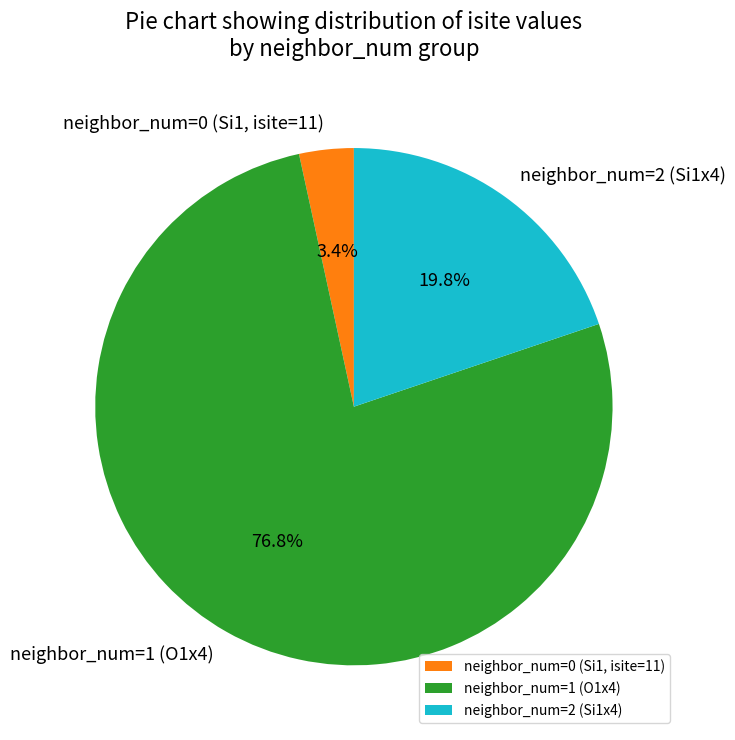

Combined, do neighbor_num=1 (O1x4) and neighbor_num=2 (Si1x4) account for over 50%?

Yes